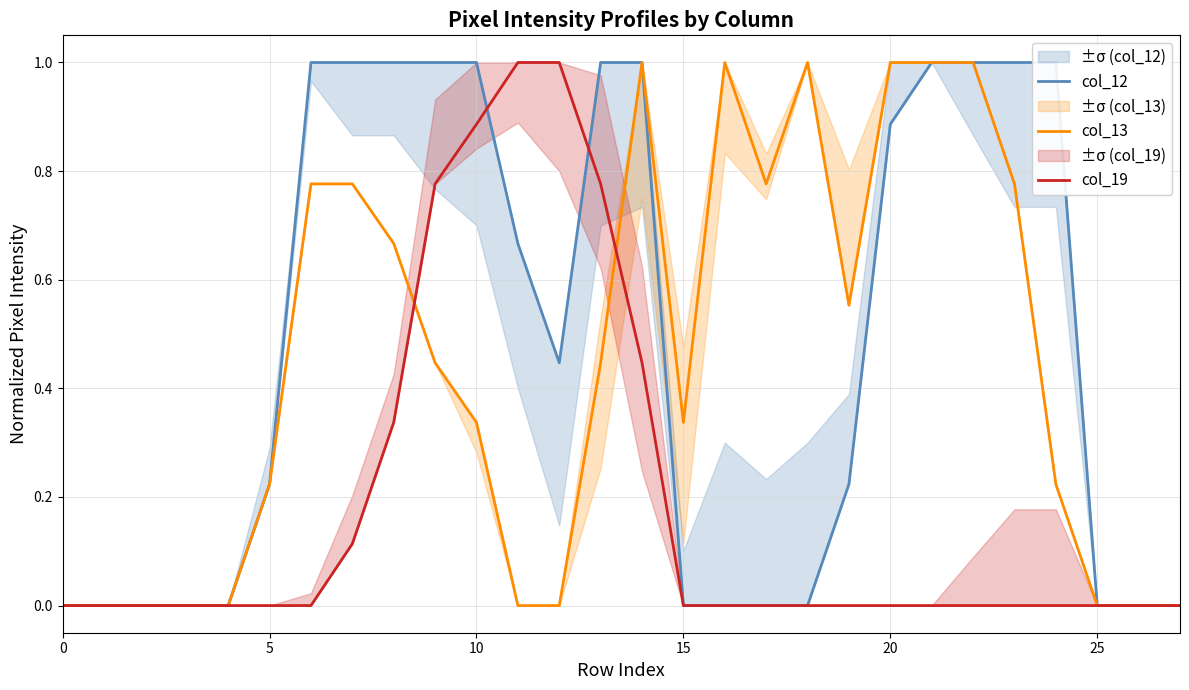

True or false: col_13 has a value of 0.0 at 0.

True